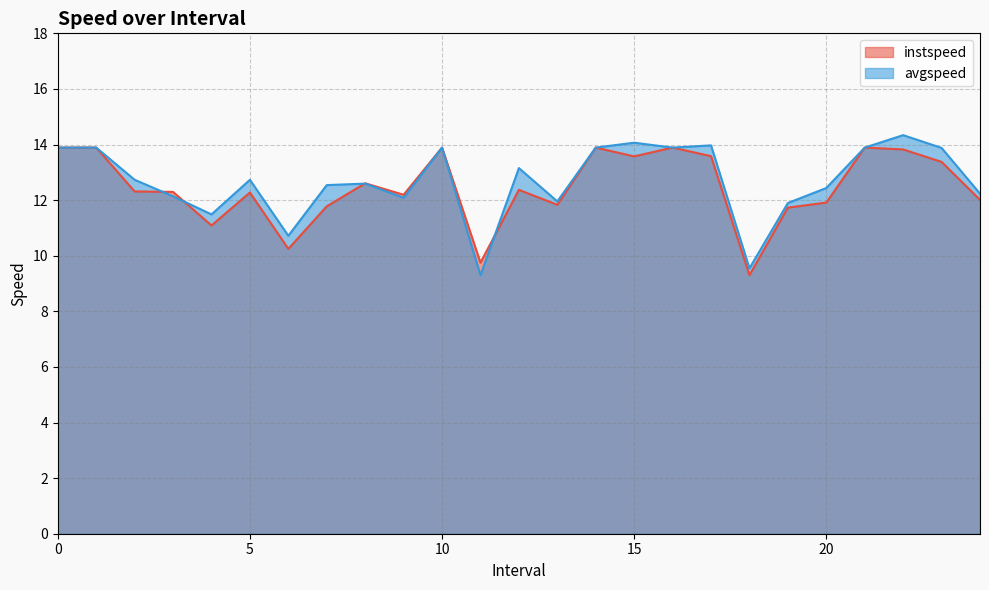

Count the number of categories in the chart.

25